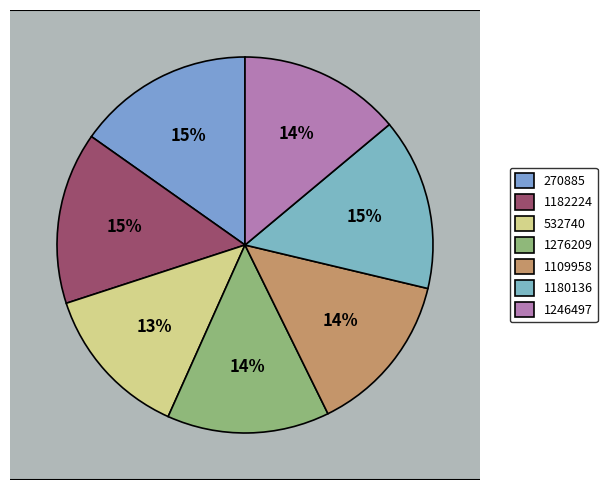

Is it true that 1180136 is 15% of the pie?

True